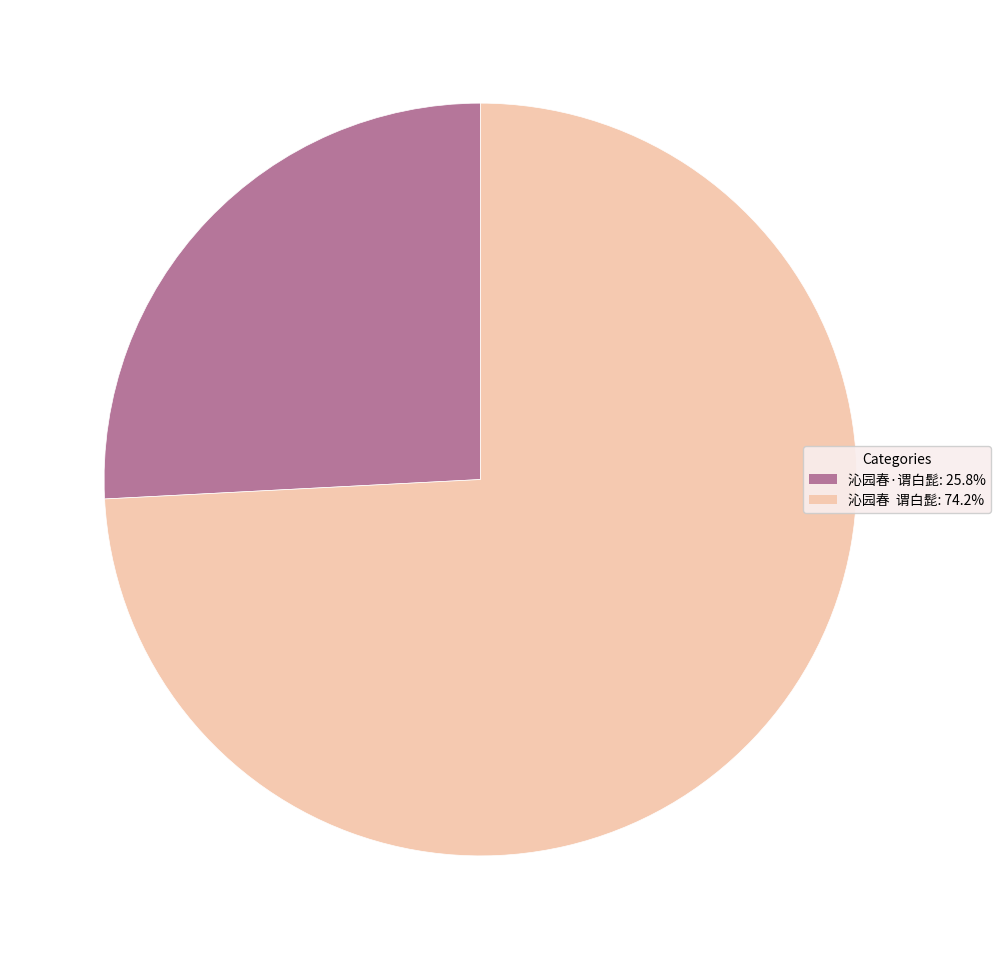

Does 沁园春 谓白髭: 74.2% account for over 50% of the chart?

Yes